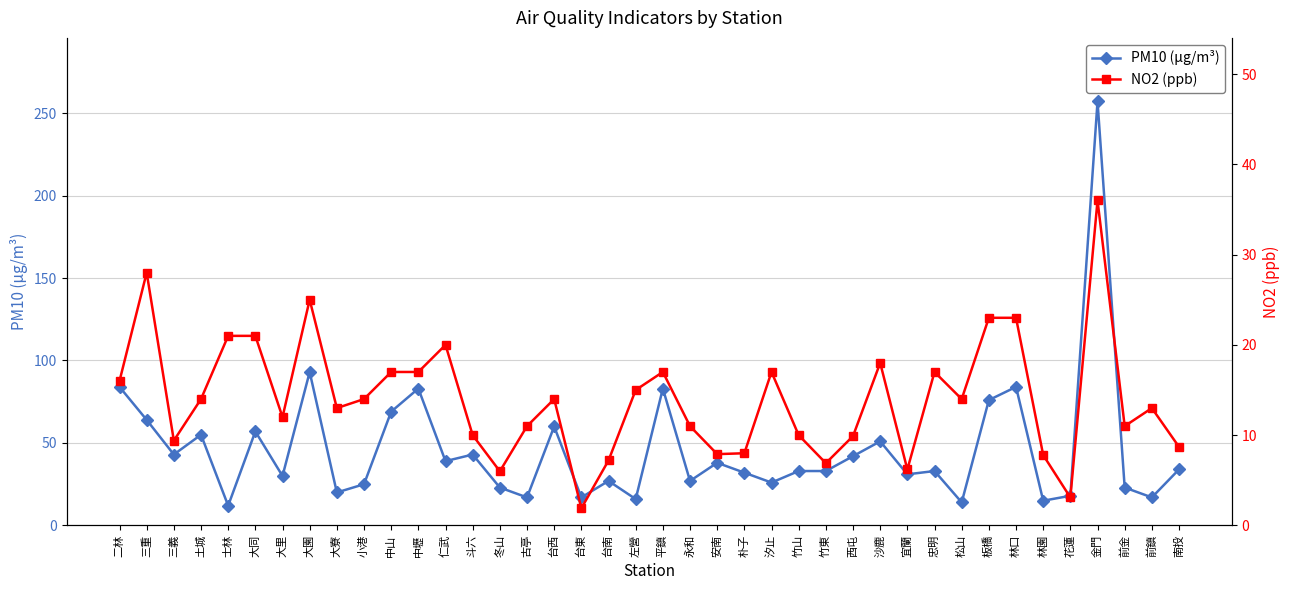

What is the label of the 12th point from the right?

沙鹿